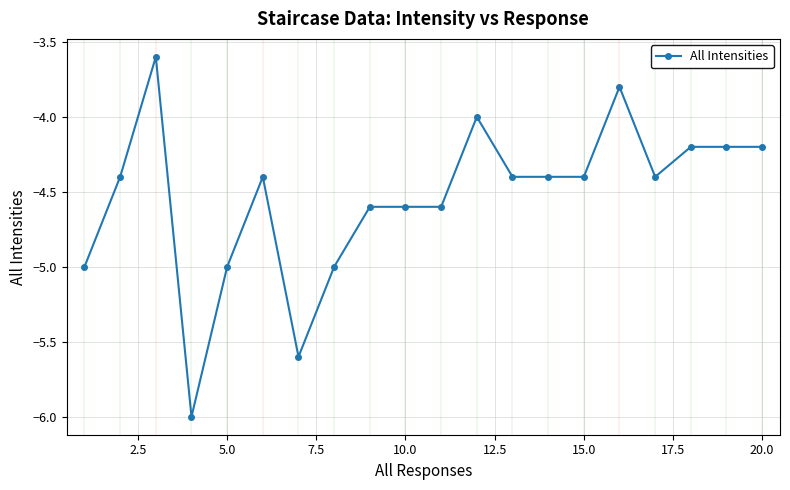

True or false: the data has more than 1 interior local peaks.

True